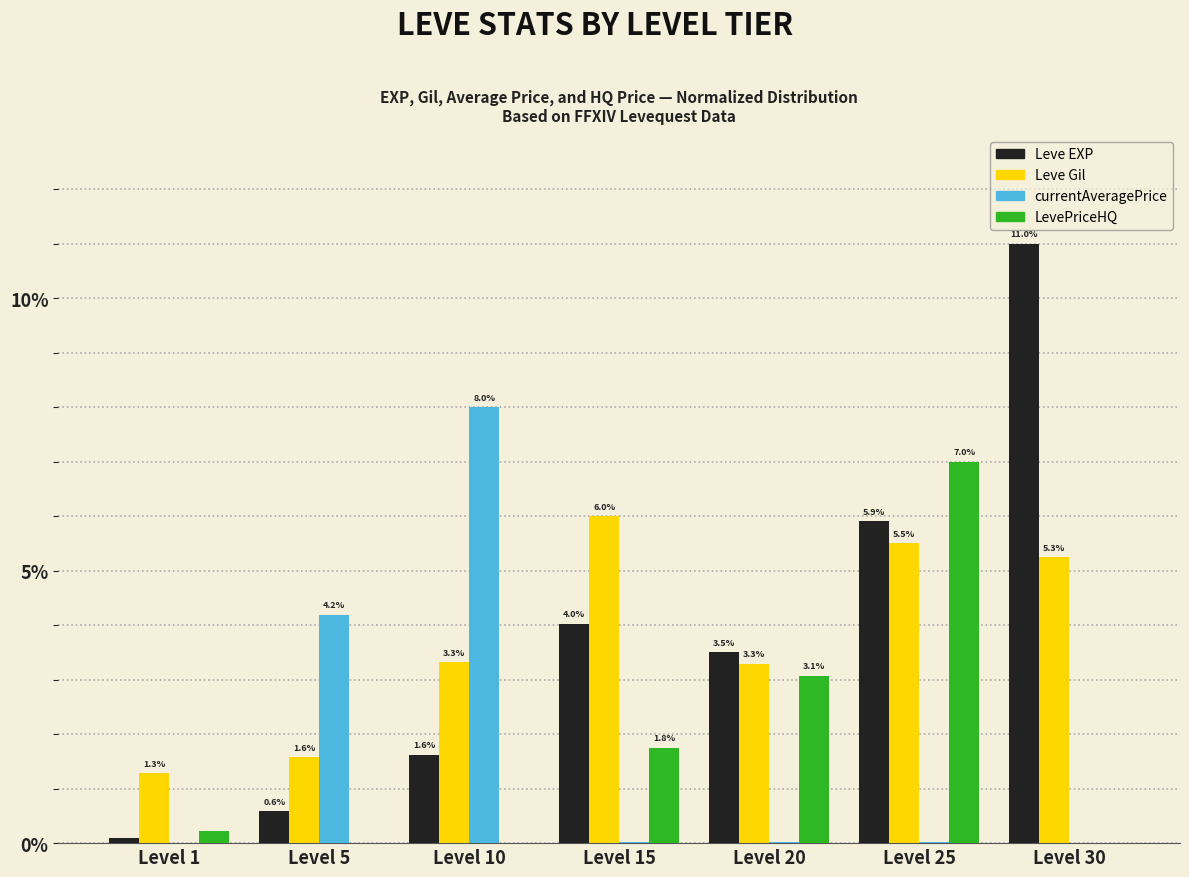

Are the bars grouped side by side (vs. stacked)?

Yes